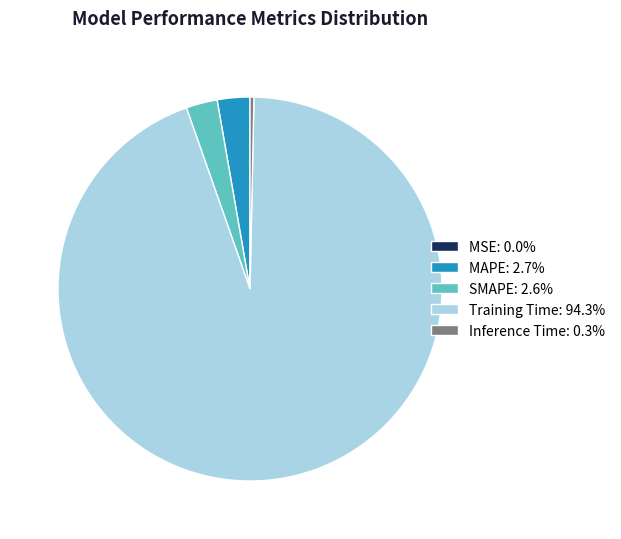

Is there any slice that represents more than half of the pie?

Yes